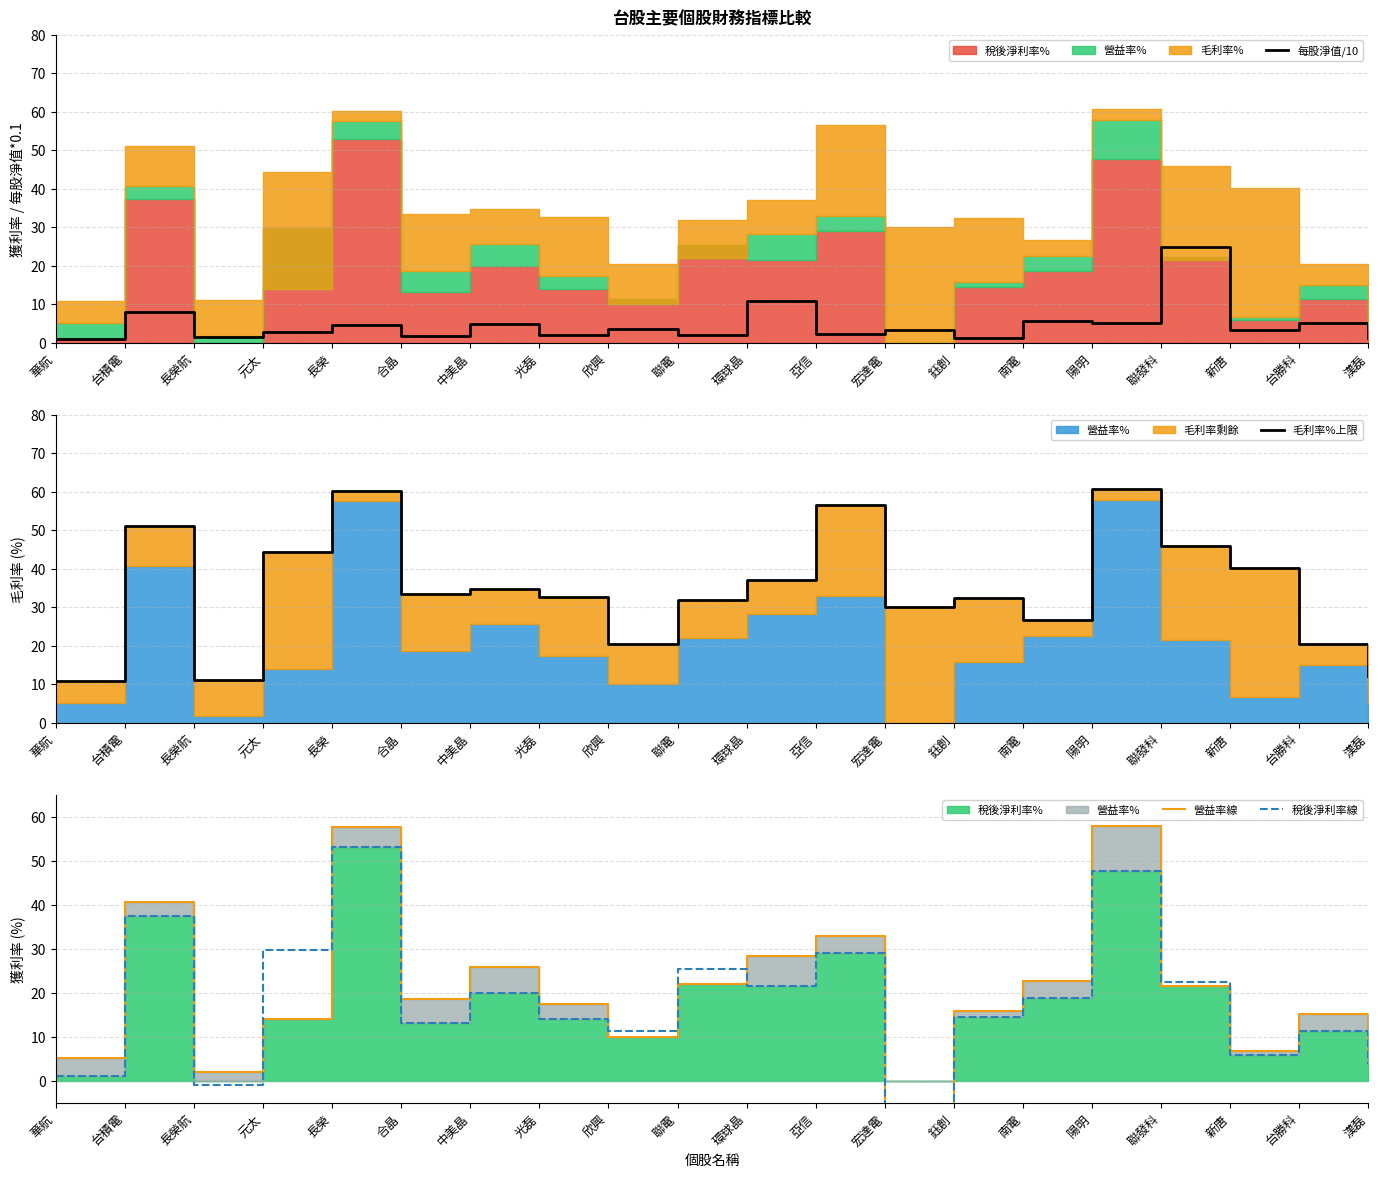

Where is the first local maximum for 稅後淨利率線?

台積電